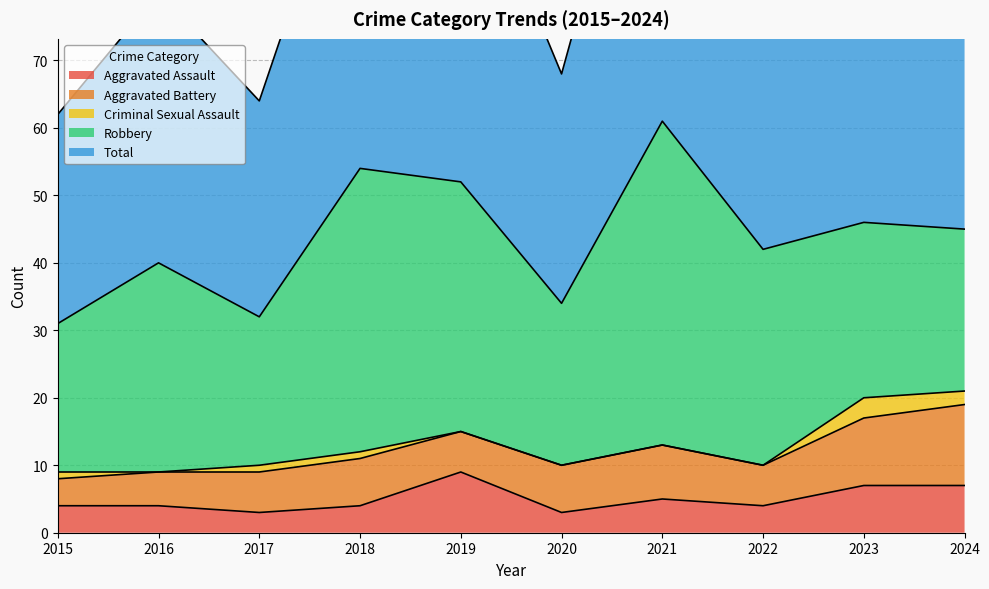

How many data points in Aggravated Assault are above 4?

4